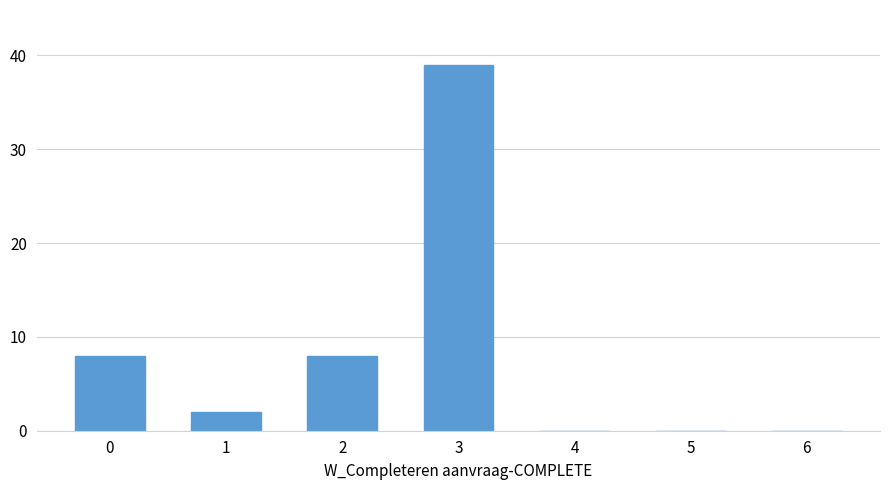

Reading left to right, list all the values displayed in this chart.

0=8	1=2	2=8	3=39	4=0	5=0	6=0